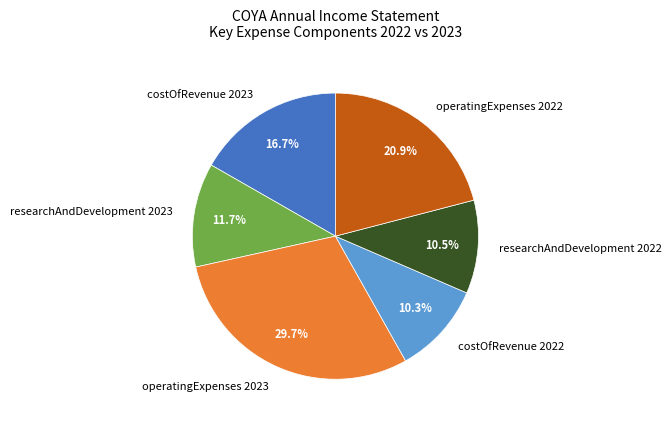

The costOfRevenue 2022 slice represents 18% of the pie. True or false?

False